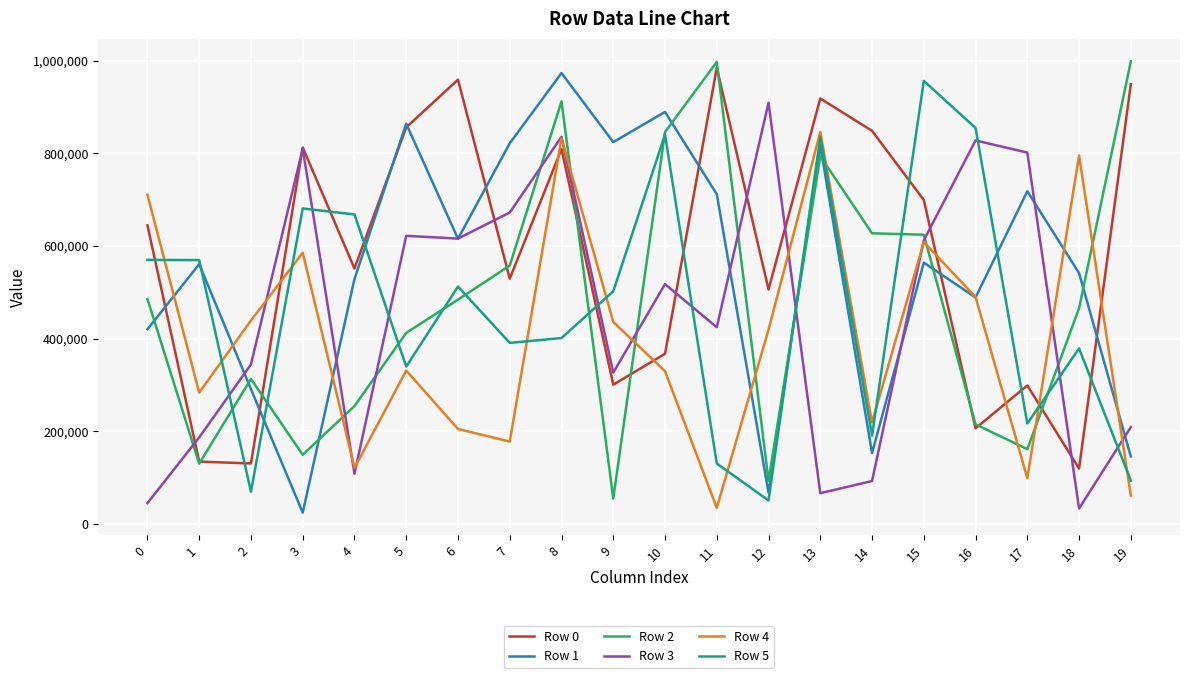

What is the lowest value of the Row 2 series?

54659